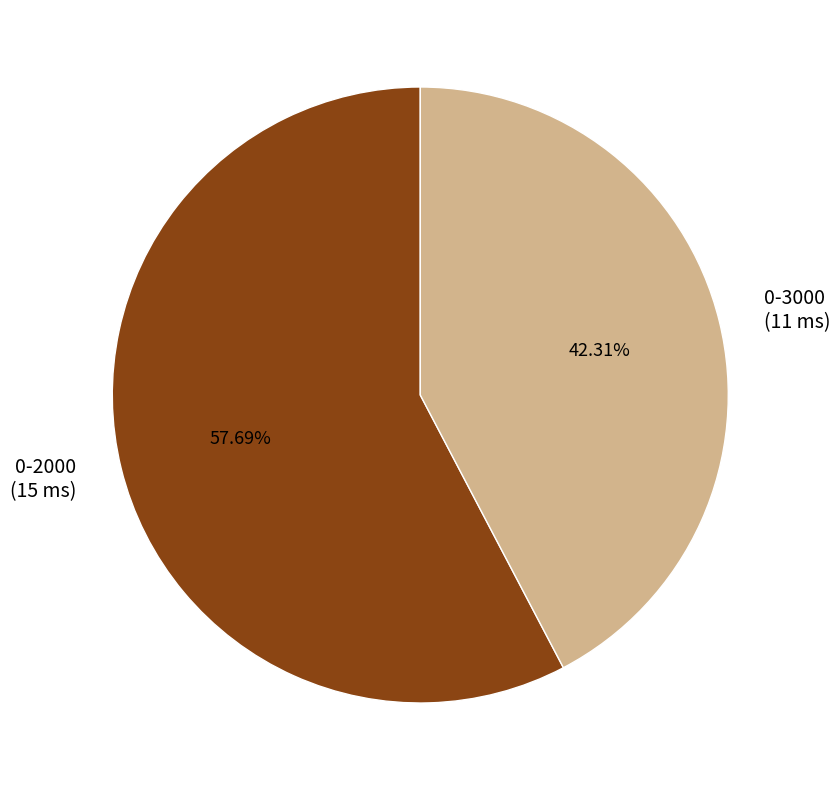

Which category has the smallest portion of the pie?

0-3000